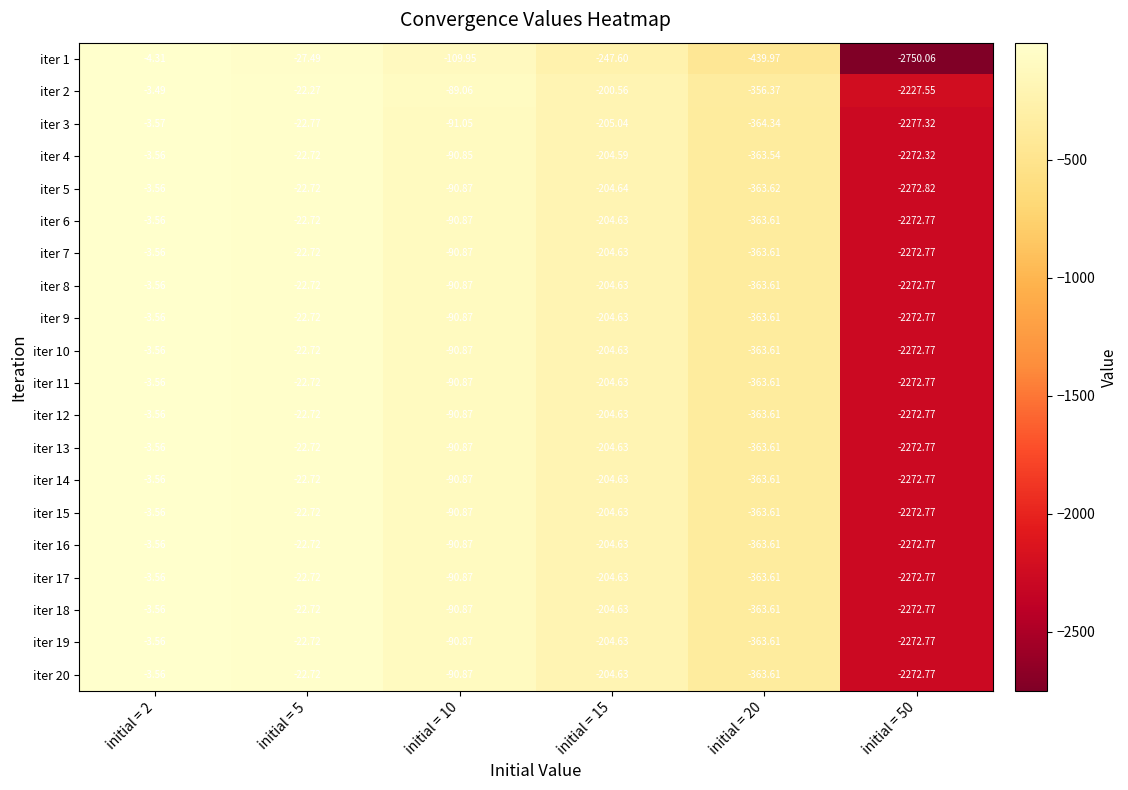

What is the total value across all series at initial = 2?

-71.9